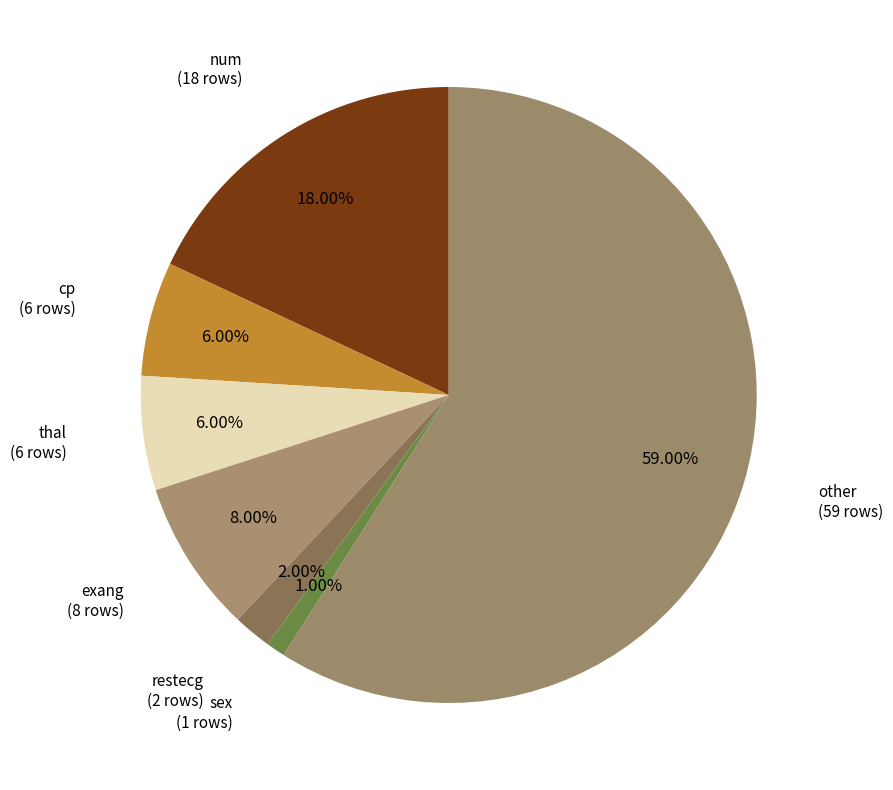

Count the number of slices in the pie.

7